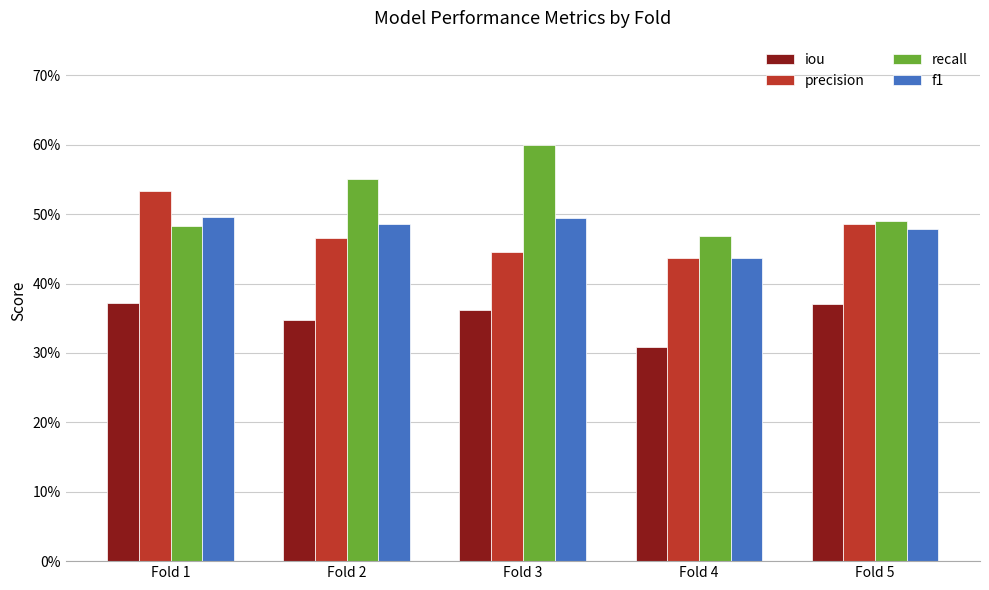

Does the chart contain any negative values?

No